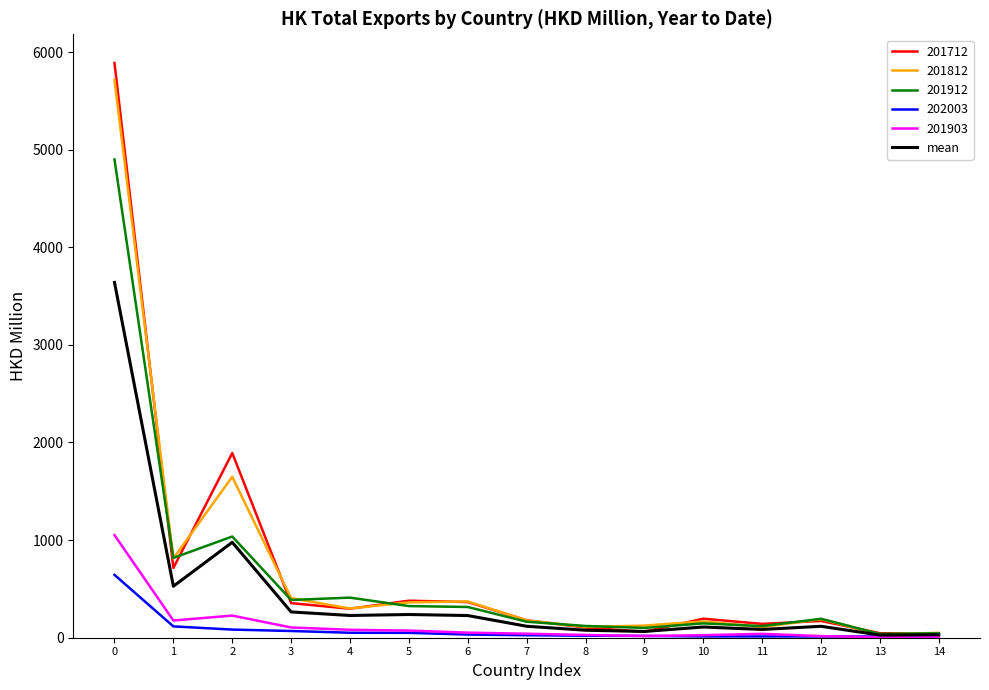

The value of 201812 at 10 is 167.4. True or false?

True